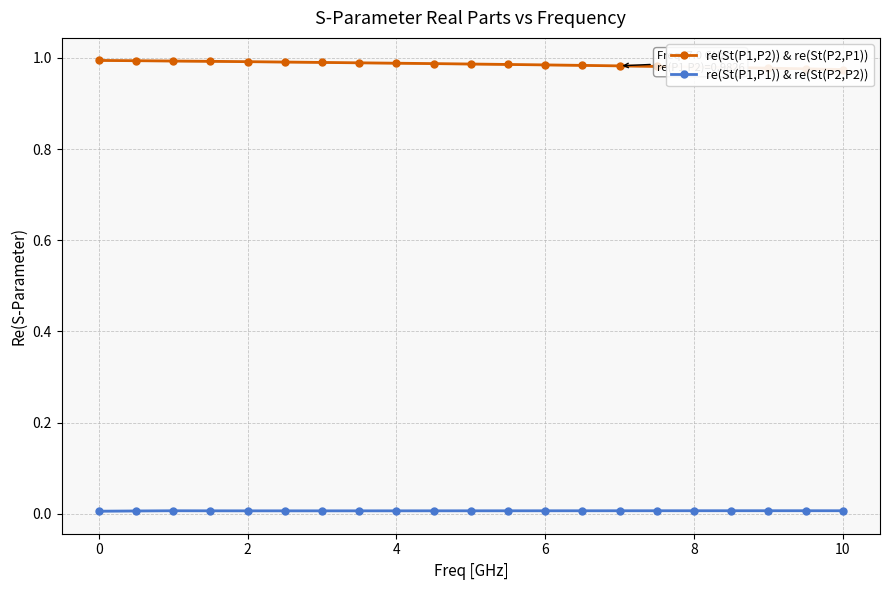

Does the chart have visible grid lines?

Yes